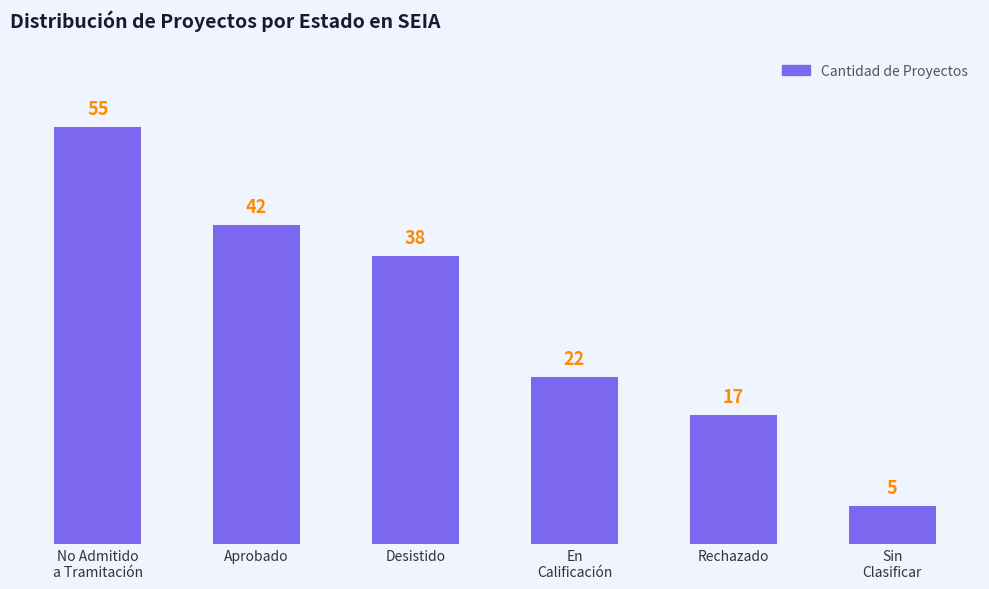

What position from the left is Desistido?

3